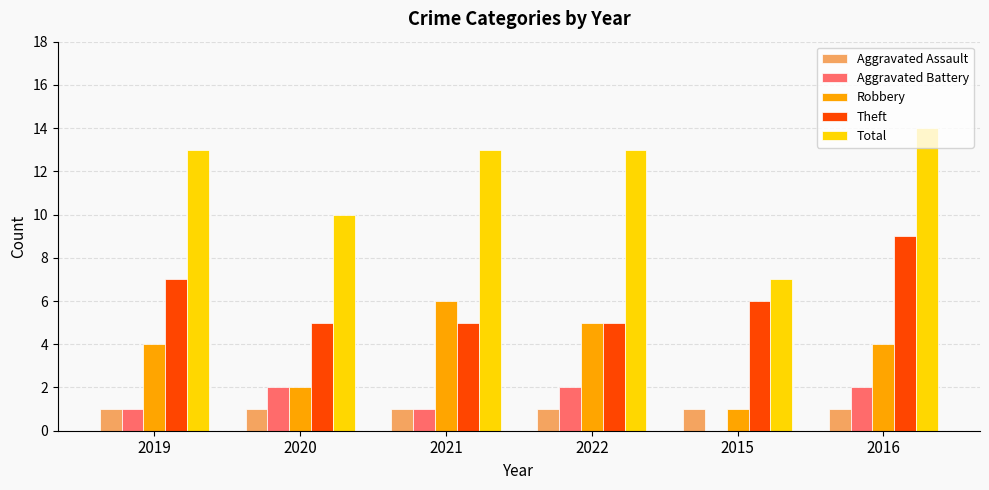

How many groups of bars are there?

6